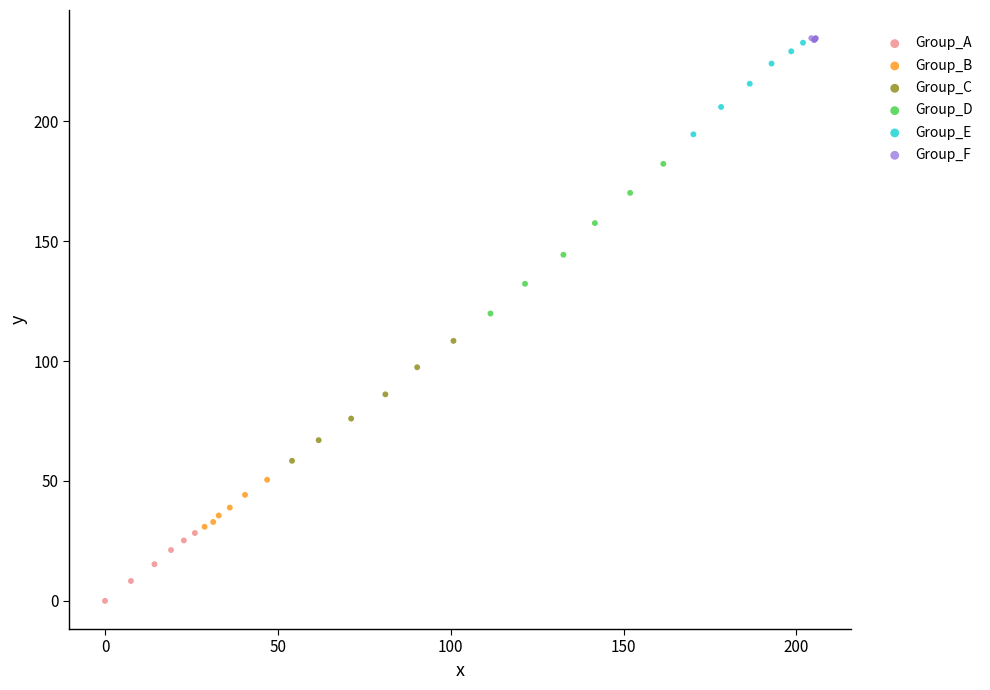

What are all the series names shown in the legend?

Group_A, Group_B, Group_C, Group_D, Group_E, Group_F